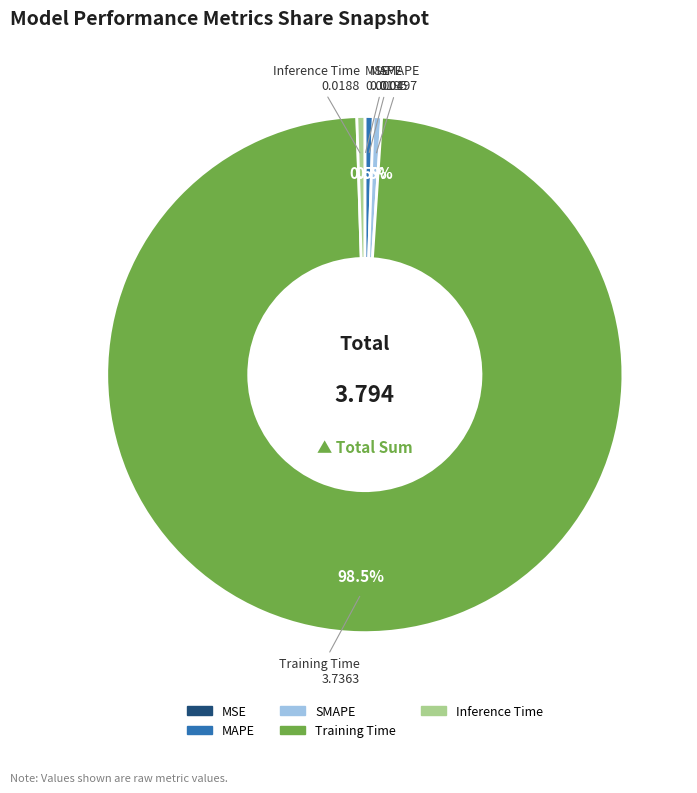

Combined, do SMAPE and Training Time account for over 50%?

Yes